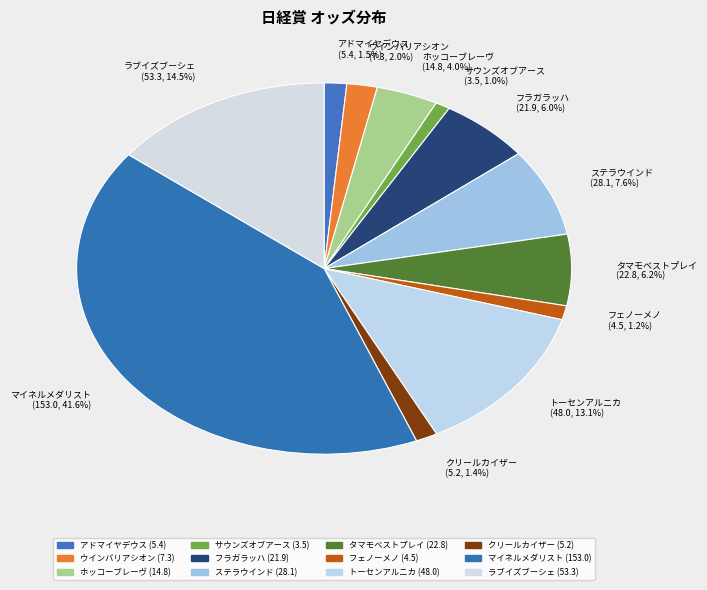

To the nearest percent, what portion does ウインバリアシオン represent?

2%